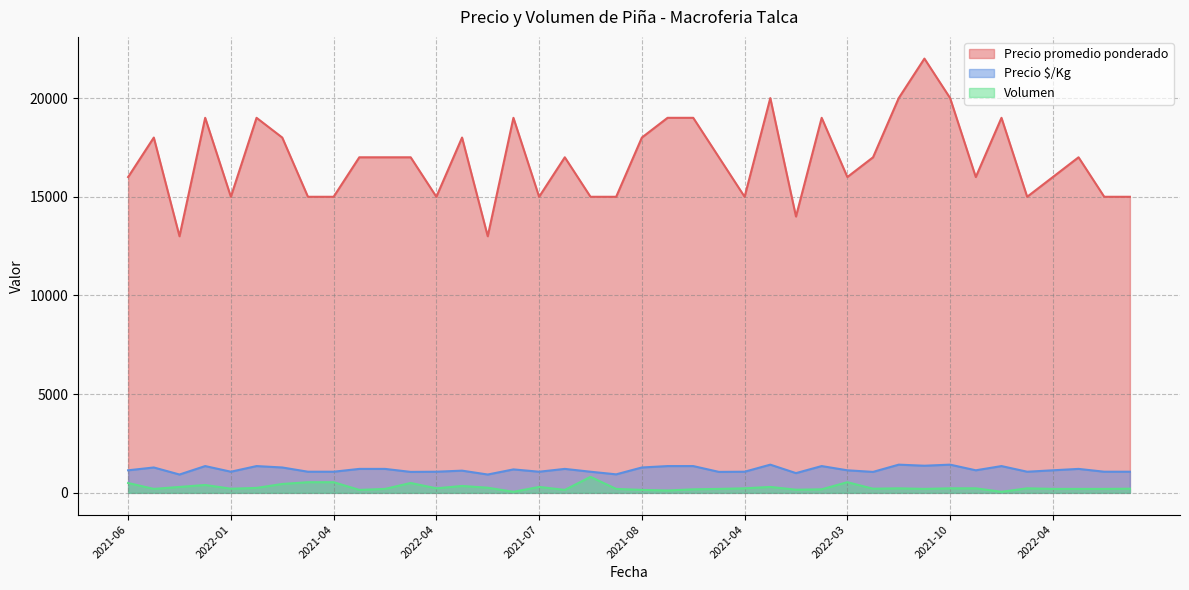

The Precio $/Kg series shows 1062 at 2021-07. True or false?

True